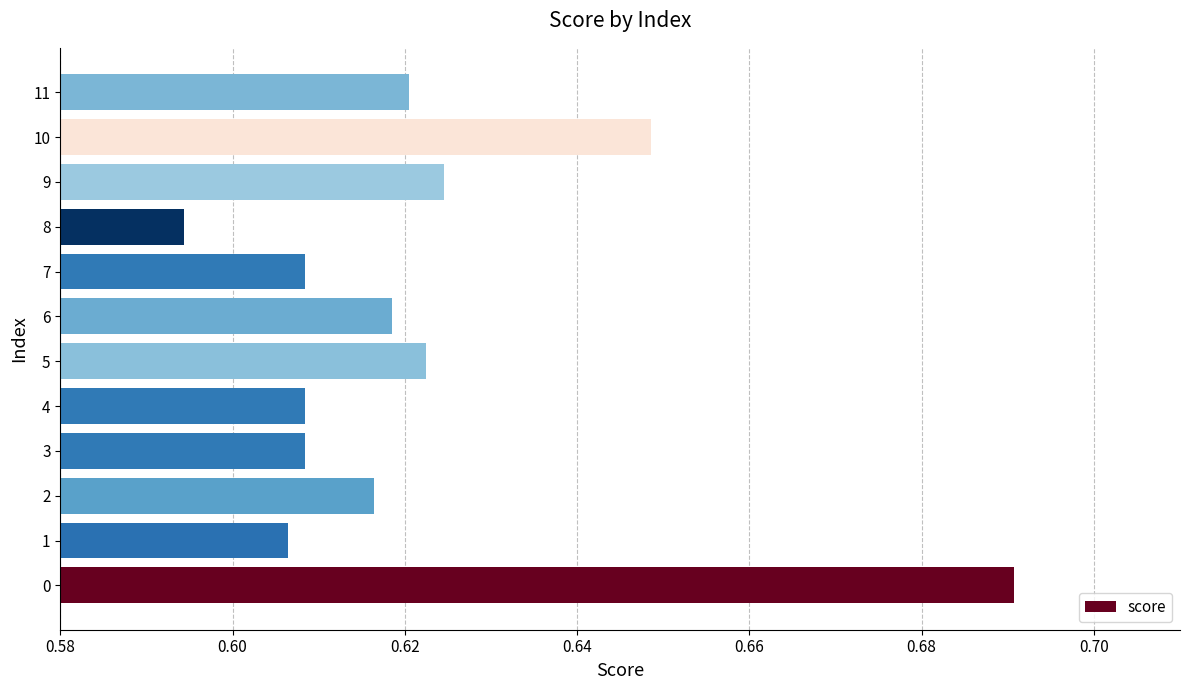

How many categories are shown in the chart?

12